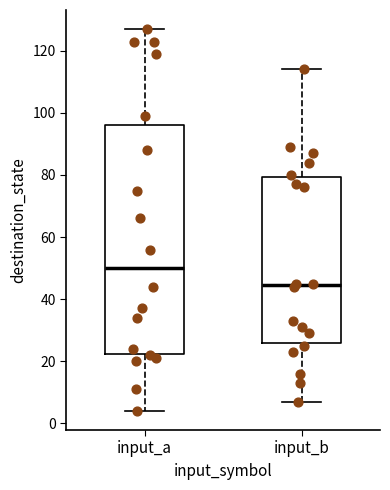

Which box is the tallest, from its lower edge to its upper edge?

input_a